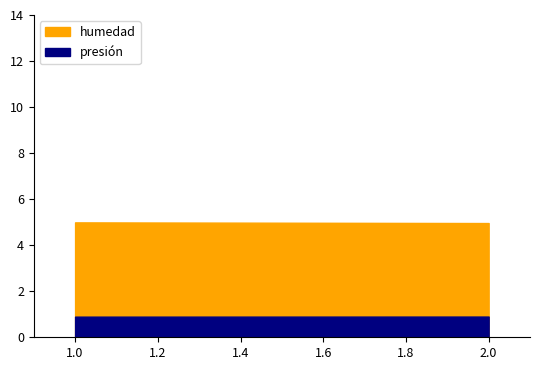

What is the sum of all presión values?

26.9